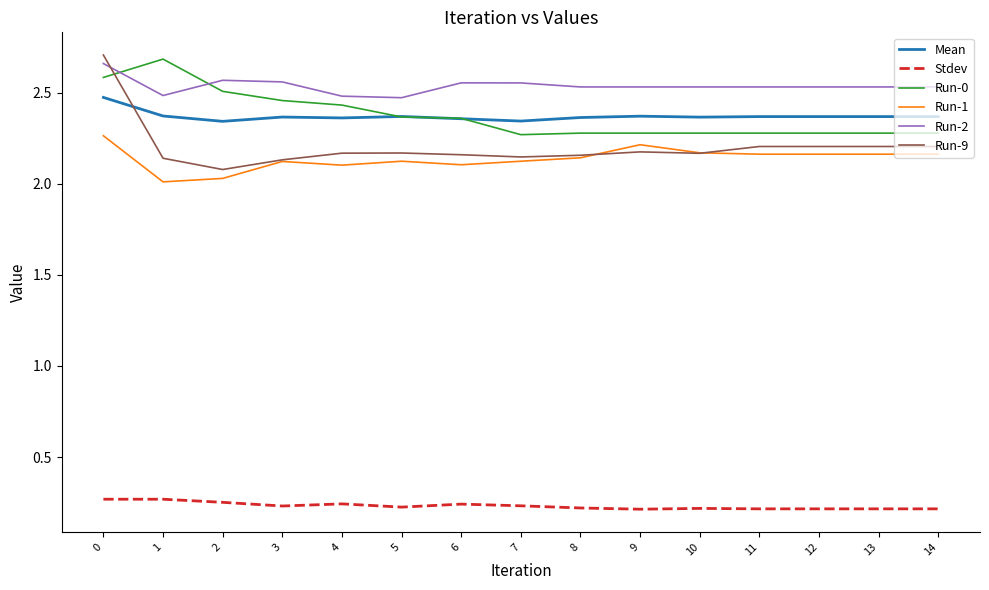

True or false: Mean and Stdev cross at least once.

False